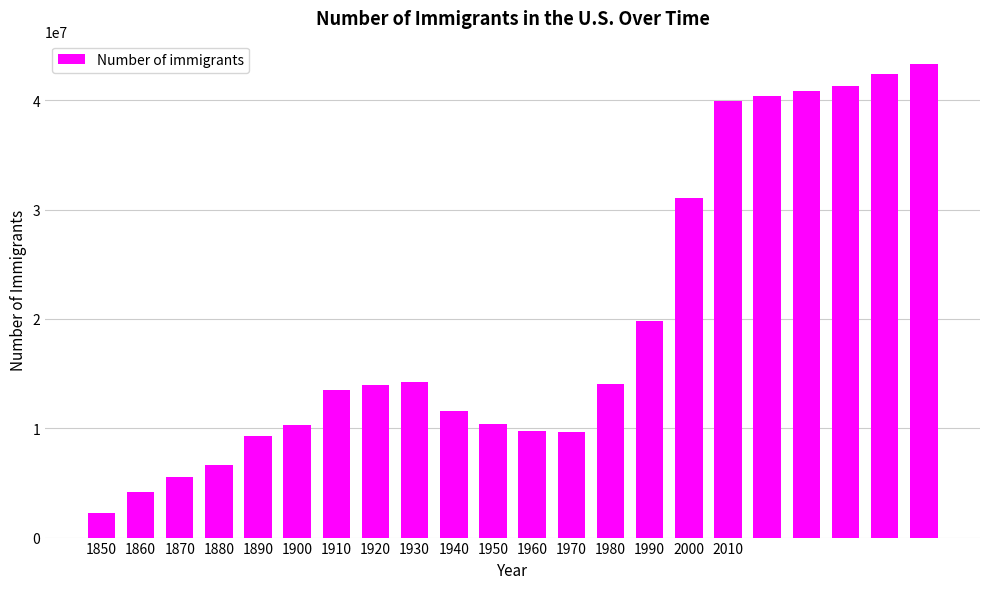

What is the value of the 1st bar from the left?

2244600